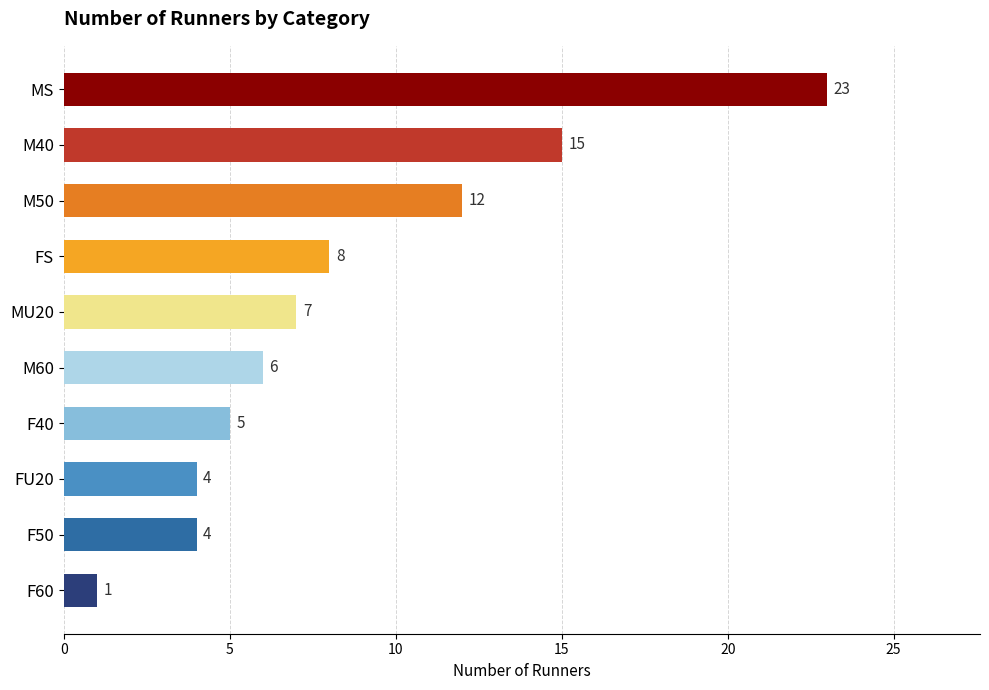

The chart shows a value of 8 at M60. True or false?

False